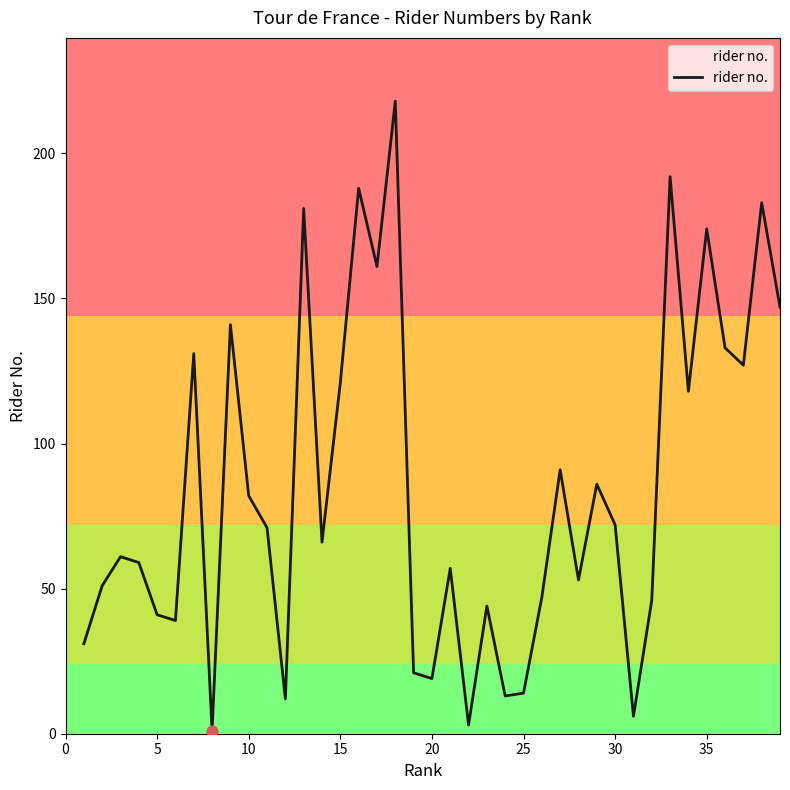

What is the difference between the maximum and minimum values?

217